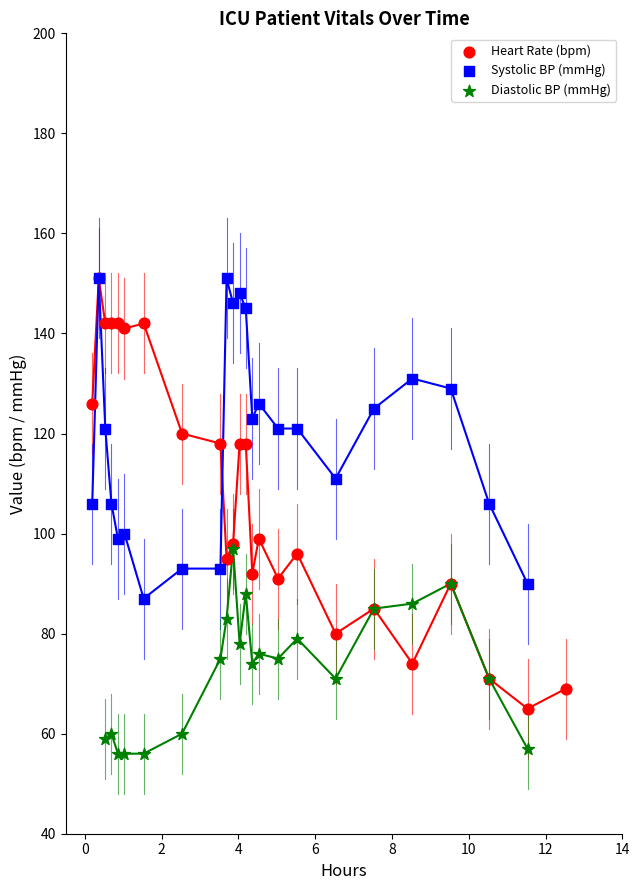

Which series has the largest Y range (max minus min)?

Heart Rate (bpm)